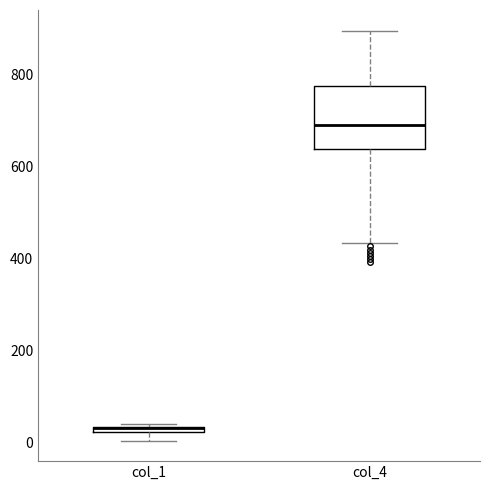

Which box is the tallest, from its lower edge to its upper edge?

col_4